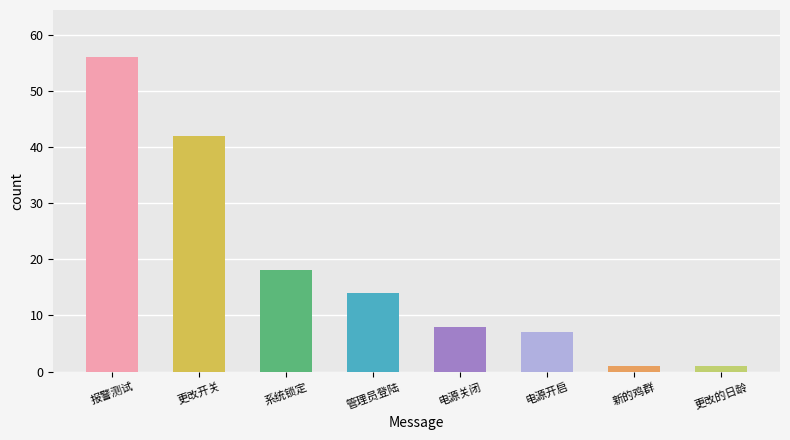

What is the label of the 5th bar from the right?

管理员登陆